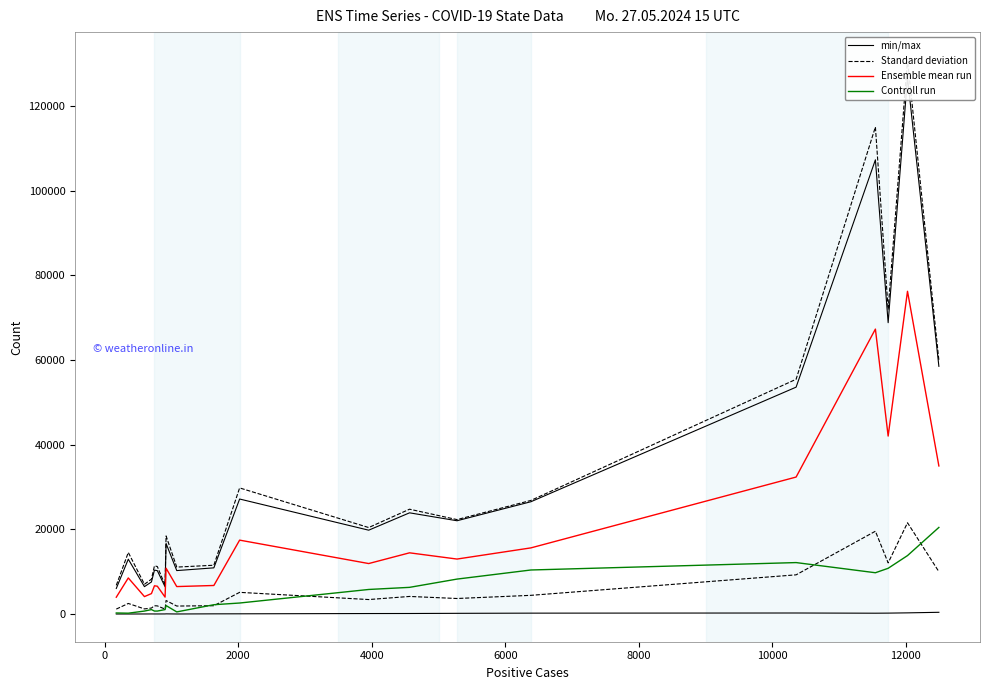

What are all the series names shown in the legend?

min/max, Standard deviation, Ensemble mean run, Controll run